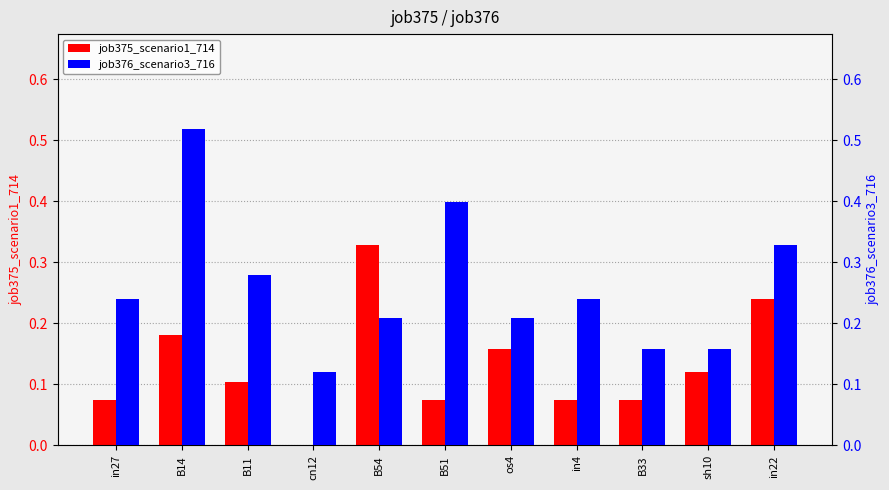

Reading left to right, transcribe all the data shown in this chart.

job375_scenario1_714: 0.1	0.2	0.1	0.0	0.3	0.1	0.2	0.1	0.1	0.1	0.2
job376_scenario3_716: 0.2	0.5	0.3	0.1	0.2	0.4	0.2	0.2	0.2	0.2	0.3